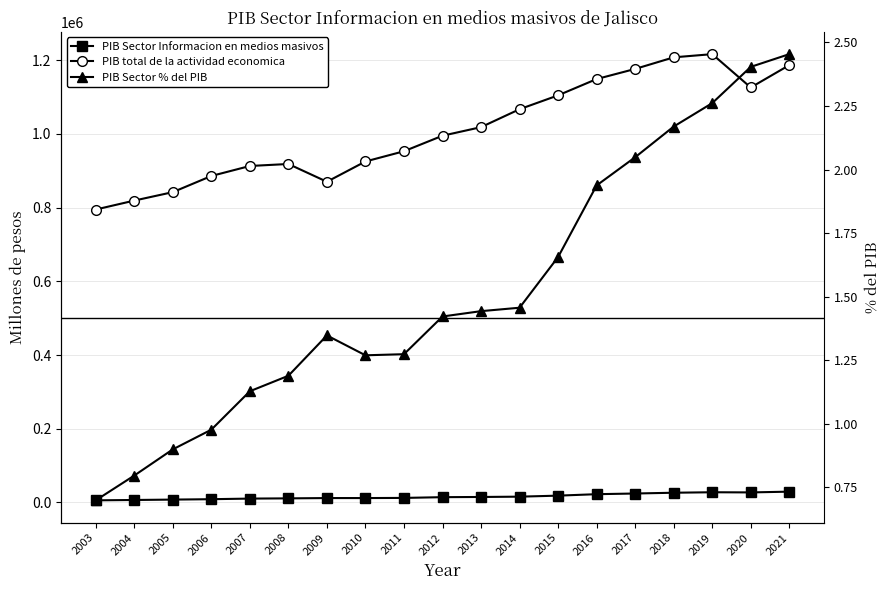

What is the value of the PIB Sector Informacion en medios masivos point at the 1st from the left?

5554.6